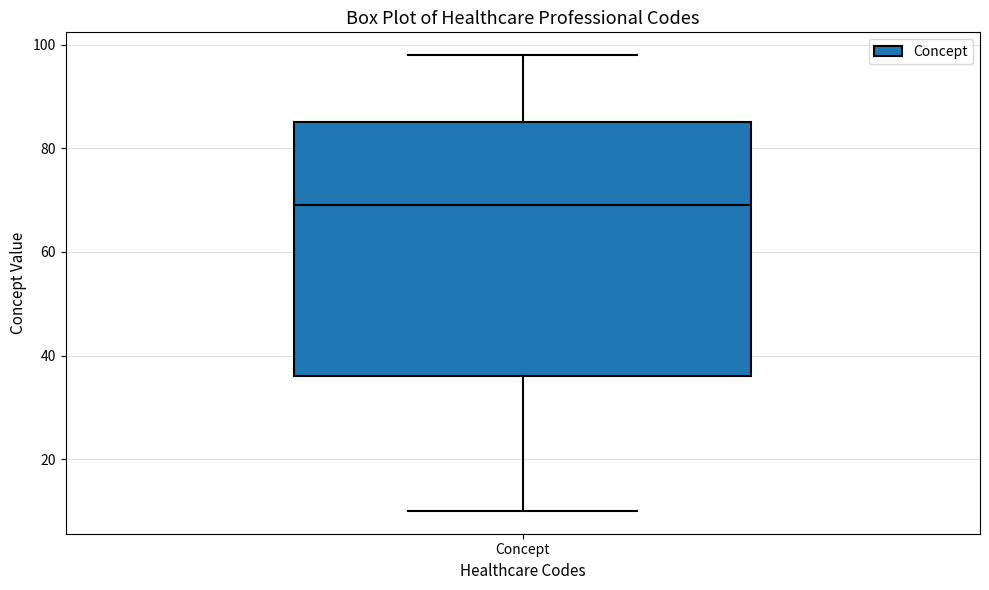

Read this box plot against the y-axis: the position of the median line, the range covered by the box, and the ends of both whiskers. The values are not printed on the chart, so give them approximately, as read against the axis.

median 70, box 36 to 86, whiskers 10 to 98